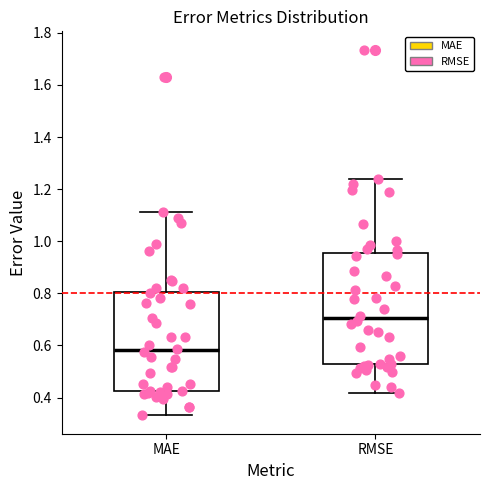

Where is the lower edge of the box for MAE on the y-axis? The values are not printed on the chart, so give them approximately, as read against the axis.

0.42